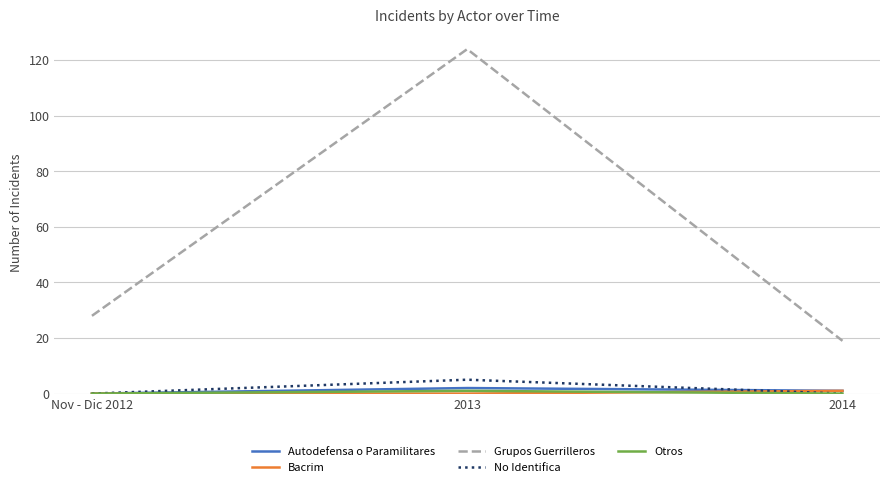

Rank the categories by Grupos Guerrilleros value from highest to lowest.

2013, Nov - Dic 2012, 2014